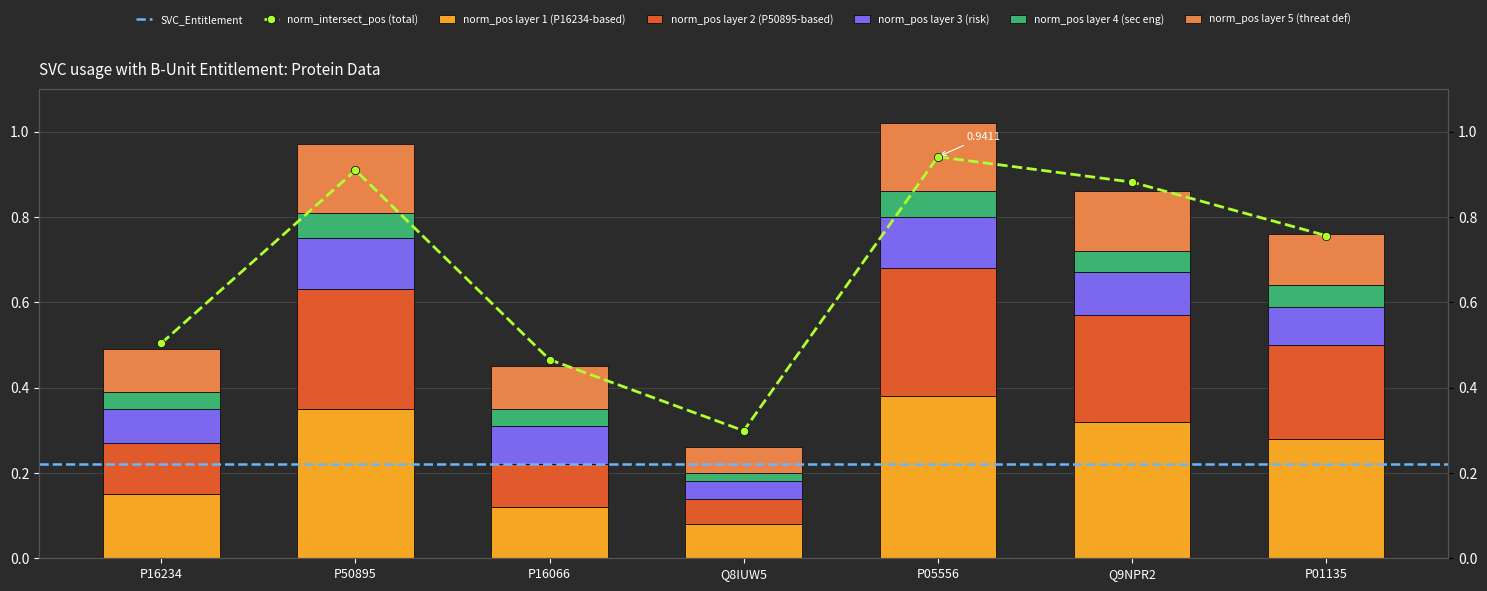

At which label is s2 closest to 0?

Q8IUW5